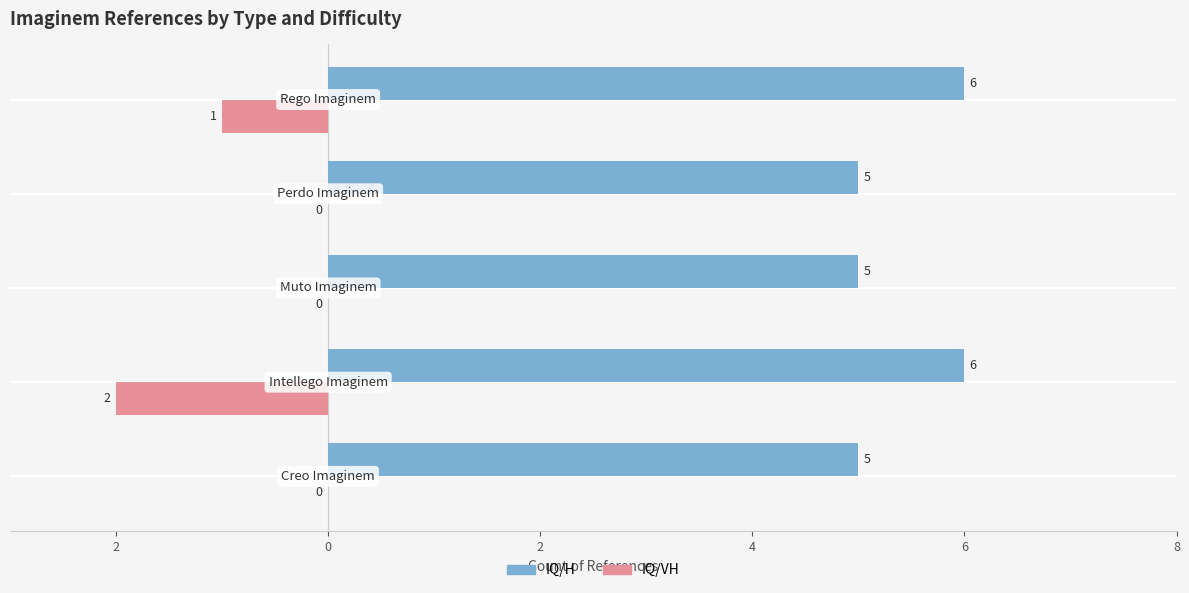

What are all the series names shown in the legend?

IQ/H, IQ/VH